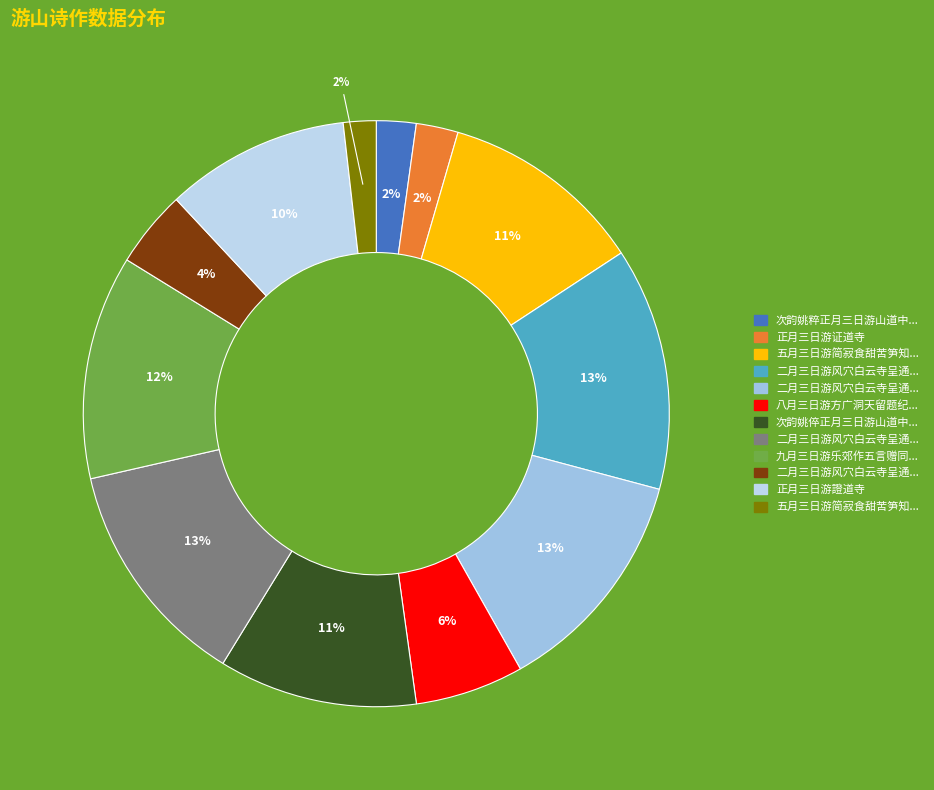

How many slices are in this pie chart?

12